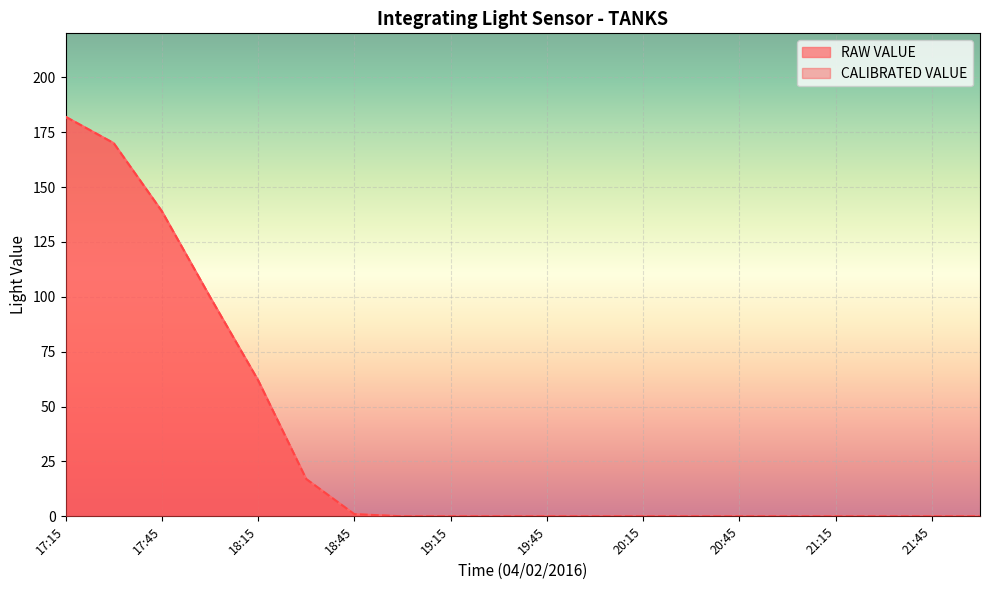

What is the label of the 9th point from the left?

19:15